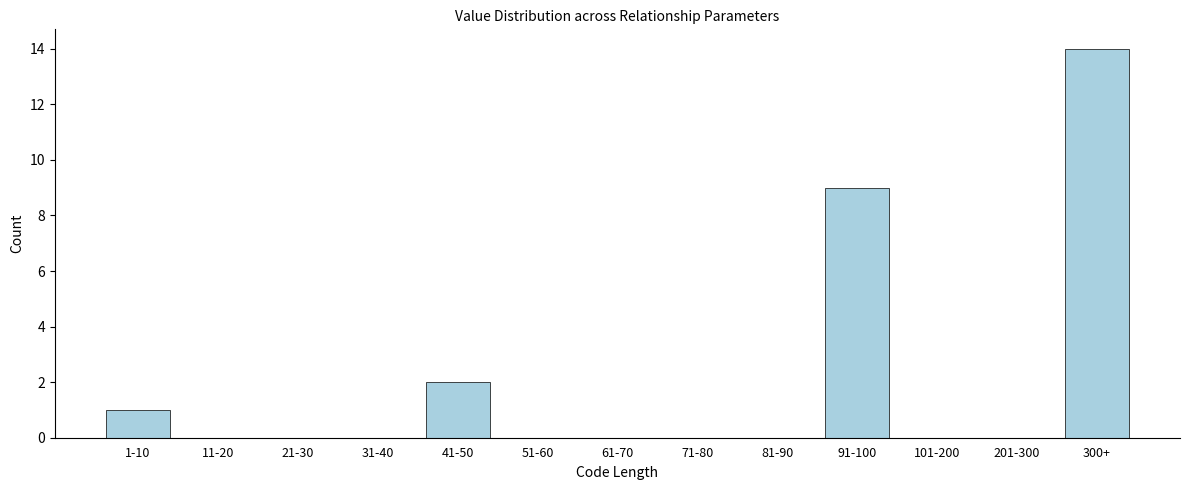

Reading left to right, extract all data points from this chart.

1-10=1	11-20=0	21-30=0	31-40=0	41-50=2	51-60=0	61-70=0	71-80=0	81-90=0	91-100=9	101-200=0	201-300=0	300+=14